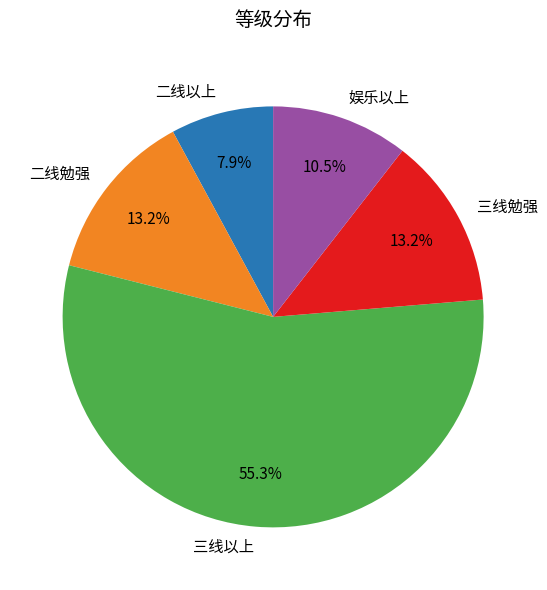

What is the majority slice?

三线以上